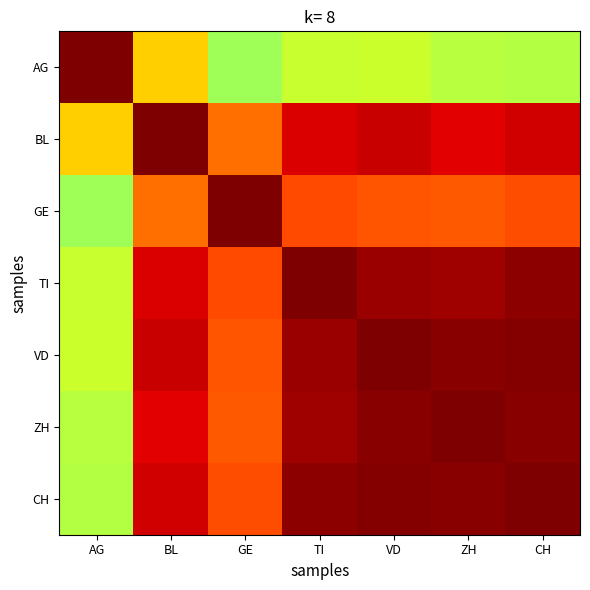

The CH series shows 1.6 at ZH. True or false?

False